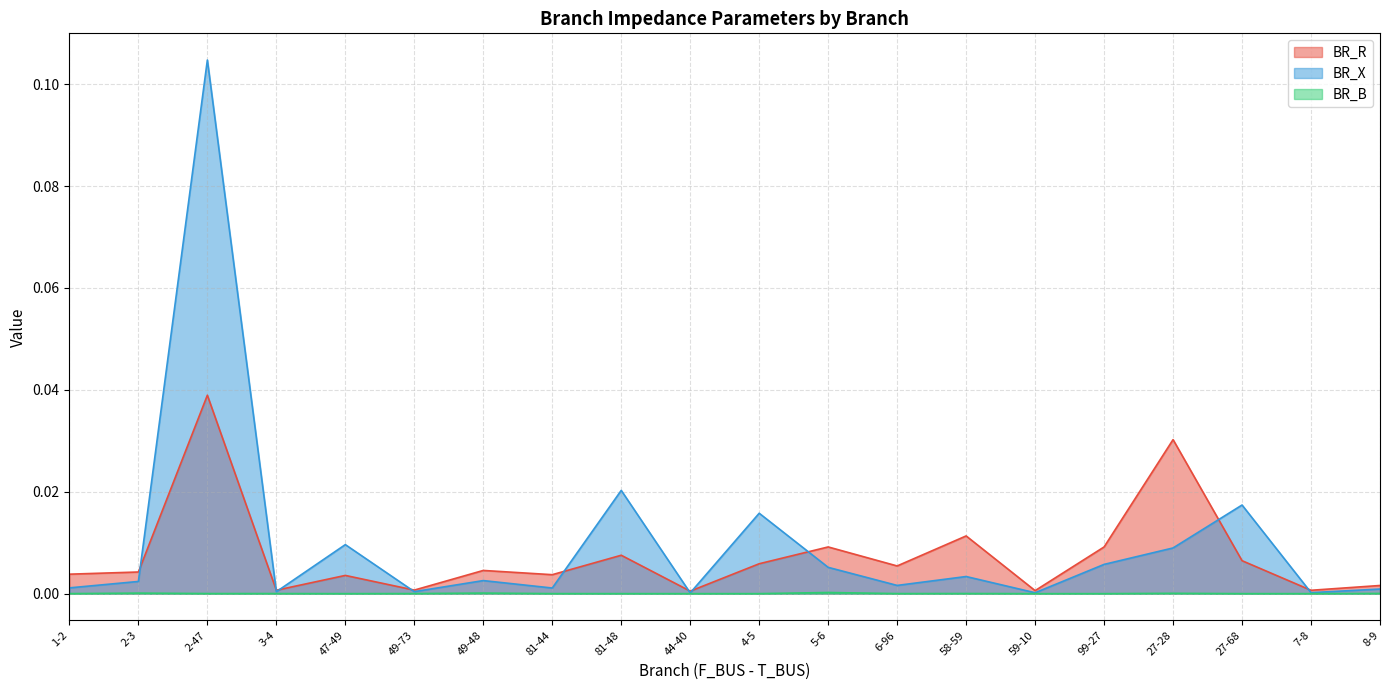

True or false: BR_R and BR_B intersect in this chart.

False